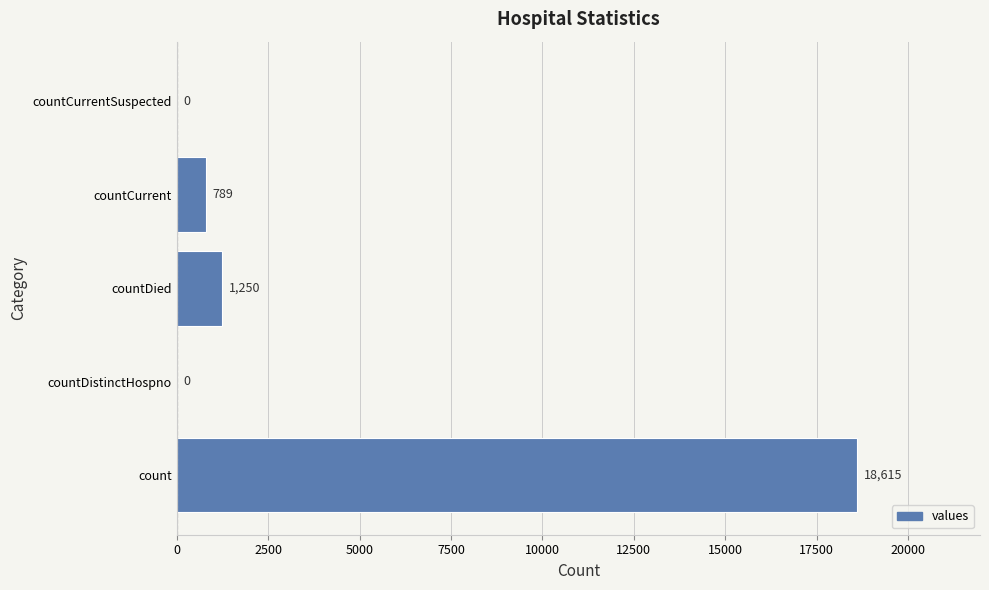

Reading bottom to top, extract all data points from this chart.

count=18615	countDistinctHospno=0	countDied=1250	countCurrent=789	countCurrentSuspected=0